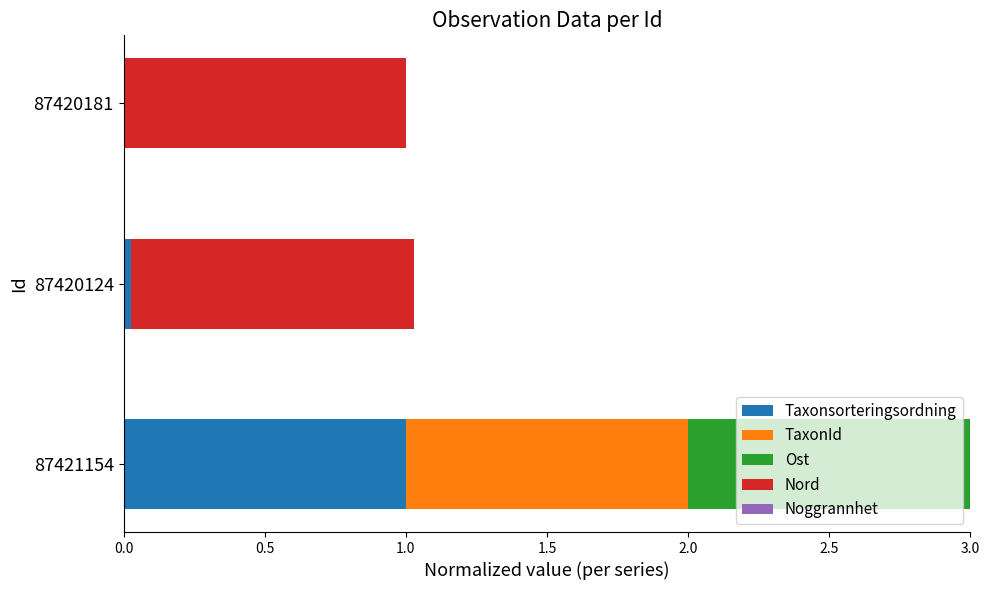

What is the total value across all series at 87421154?

3.0